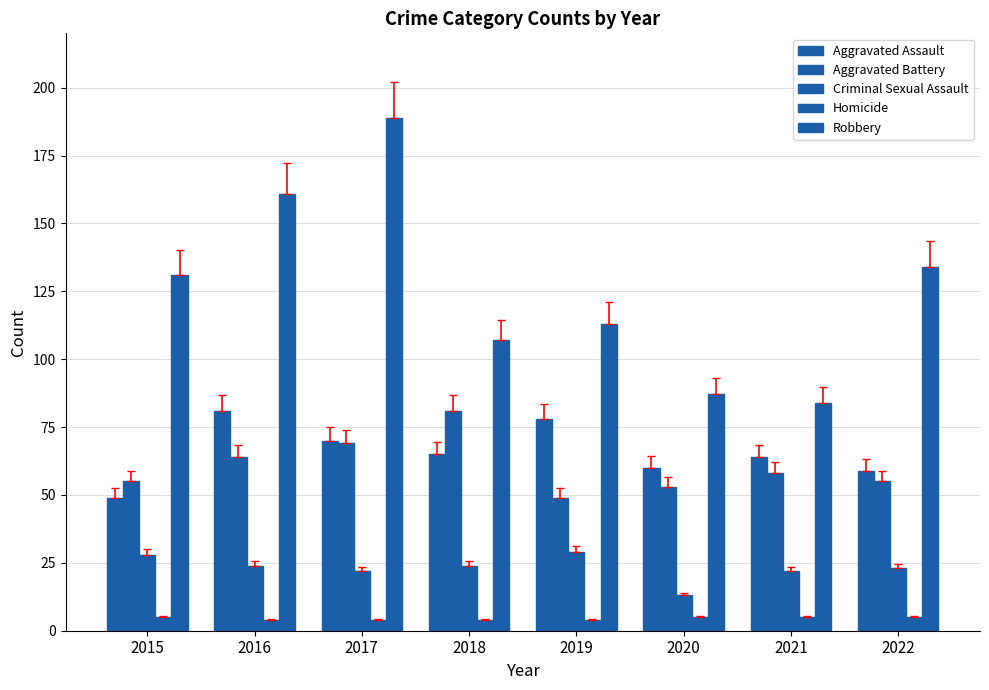

List the labels in order of Aggravated Assault value, largest first.

2016, 2019, 2017, 2018, 2021, 2020, 2022, 2015